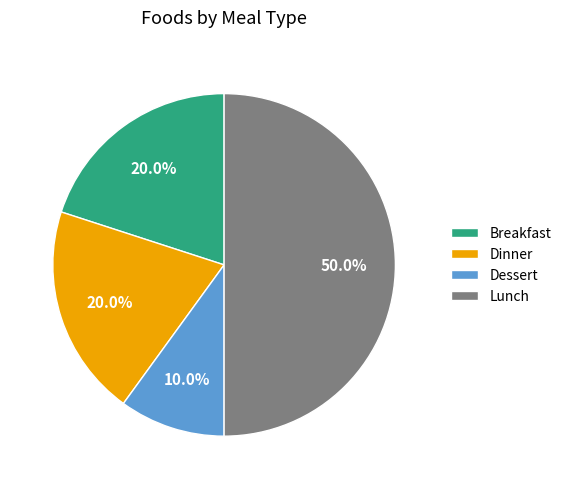

What is the ratio of the value at Lunch to the value at Dinner?

2.5